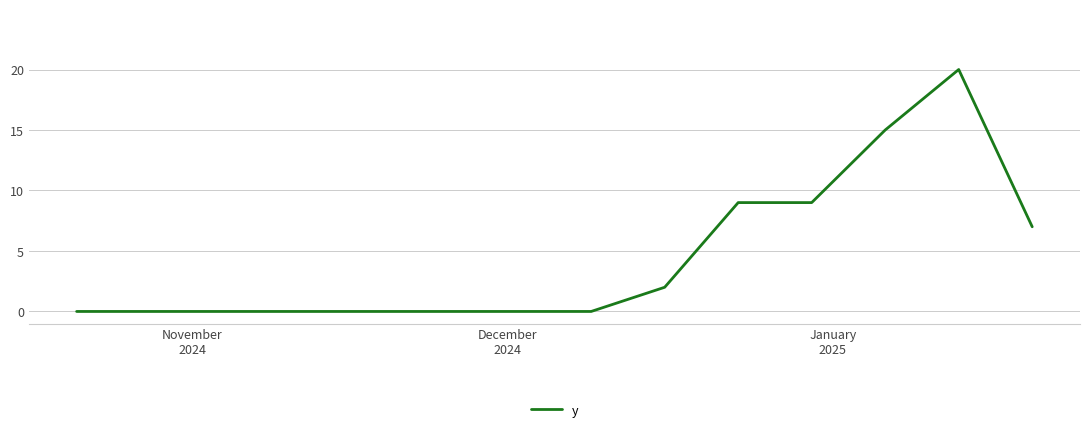

What is the difference between the maximum and minimum values?

20